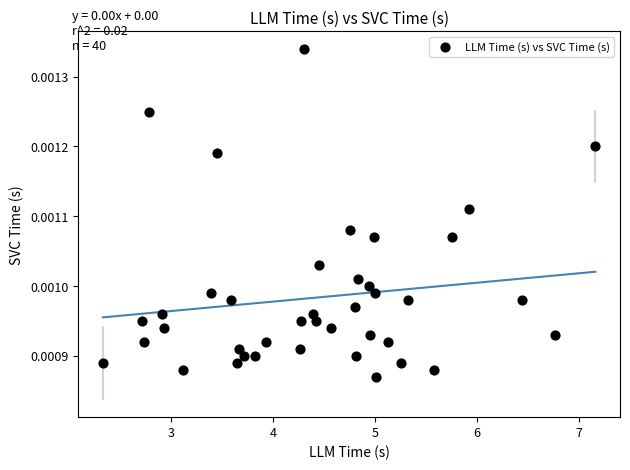

What is the range of X values (max minus min)?

4.8